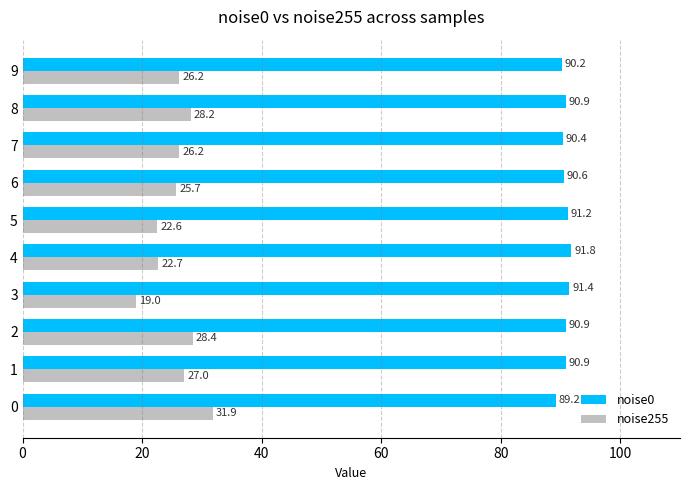

At 9, list the series in order from largest to smallest.

noise0, noise255